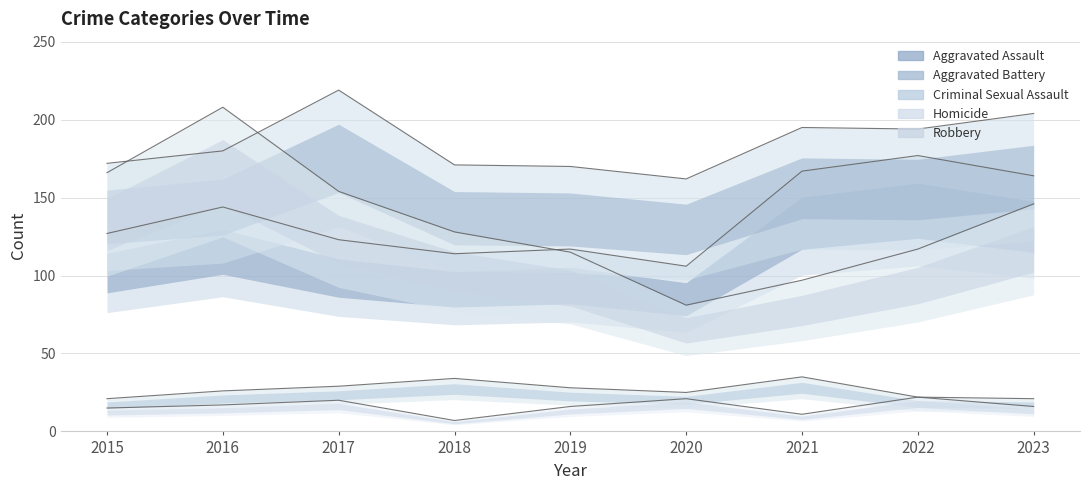

Between 2016 and 2019, which series saw the biggest shift?

Robbery